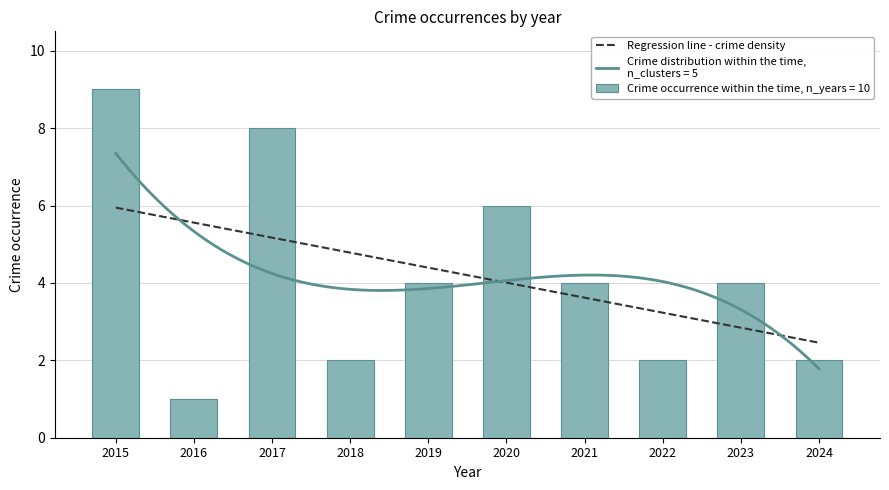

The value of Regression line - crime density at 2024 is 3.4. True or false?

False